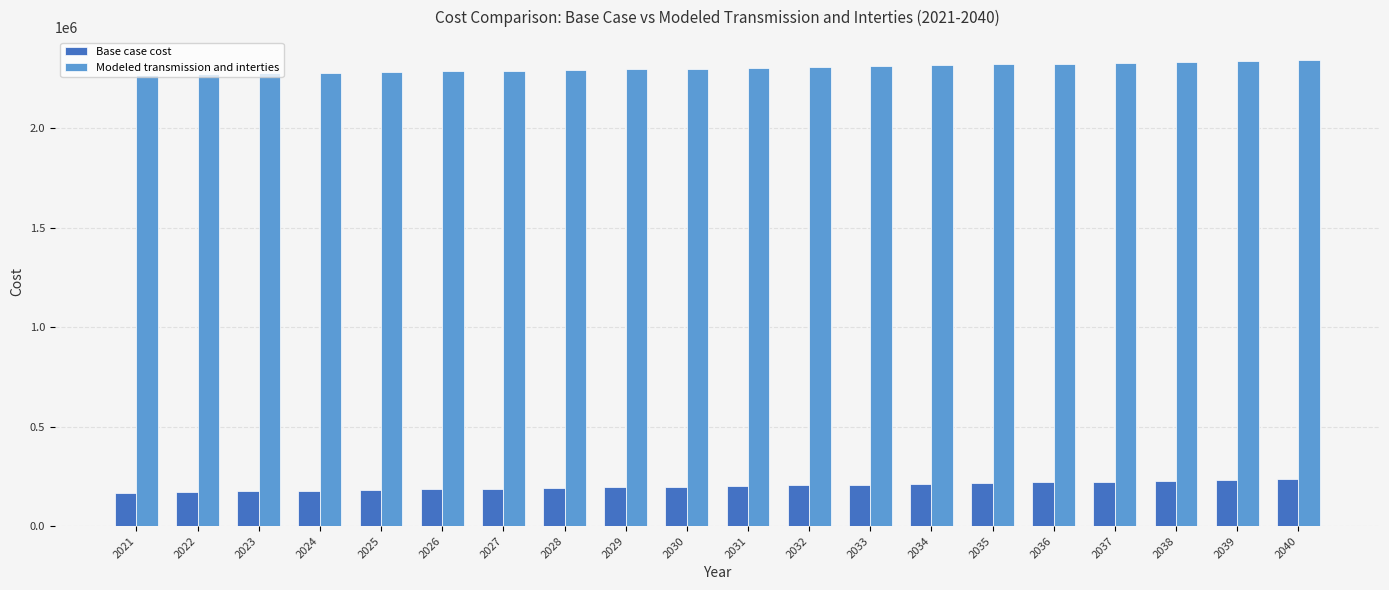

How many distinct data groups are displayed?

2